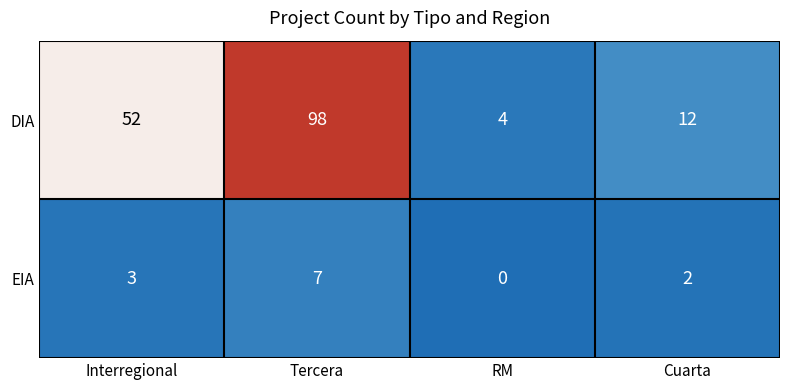

Count the number of categories in the chart.

4